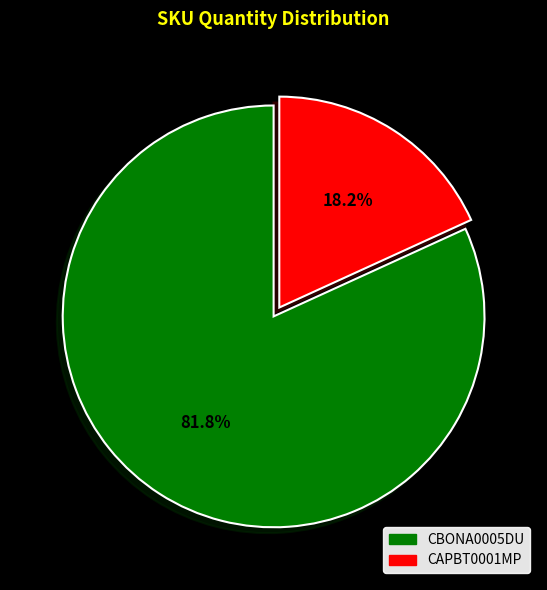

Which category has the smallest portion of the pie?

CAPBT0001MP